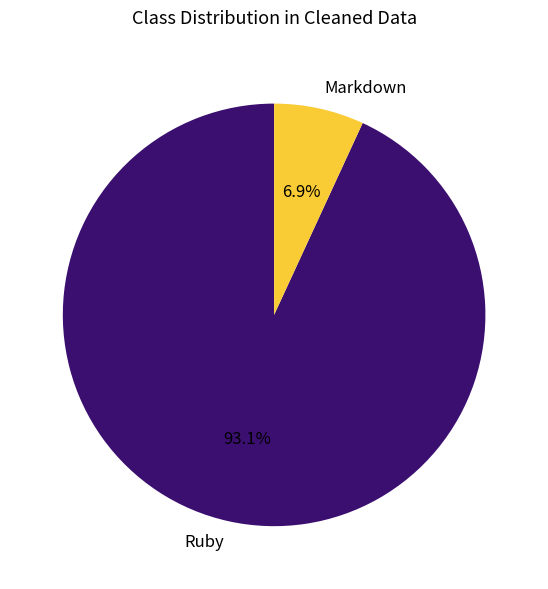

Does any single category account for the majority?

Yes